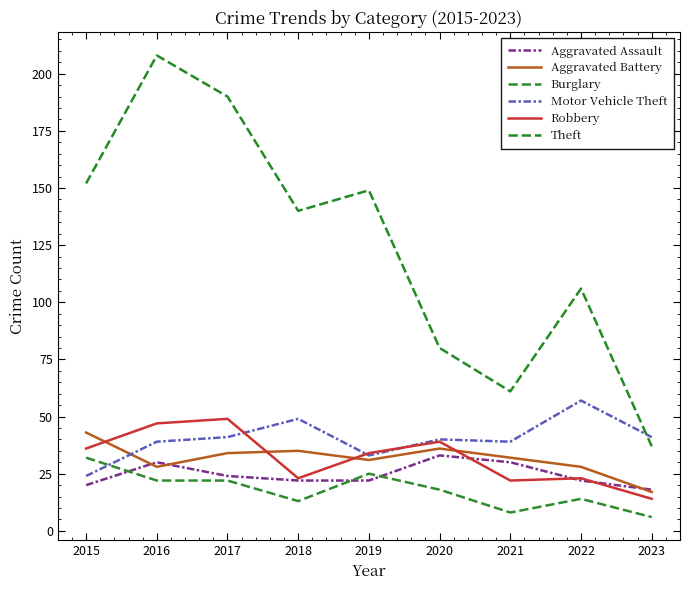

What is the smallest value displayed?

6